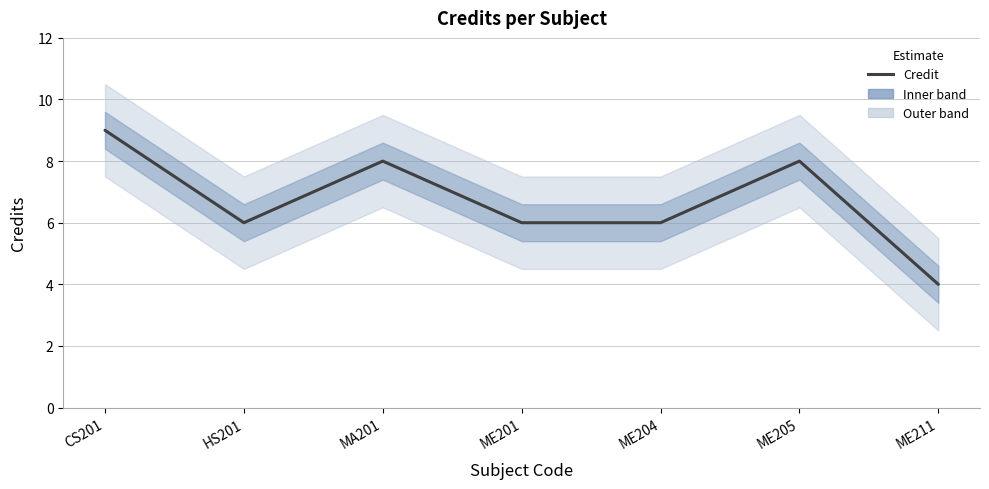

How many interior local peaks (higher than both neighbors) does the data have?

2